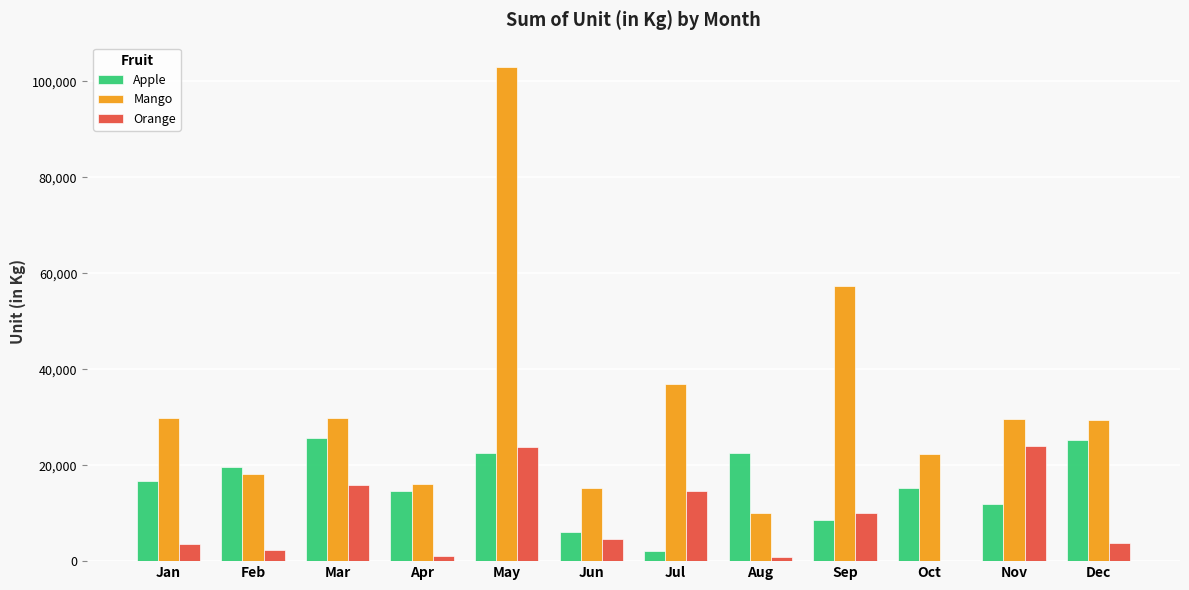

The value of Mango at Jul is 36816. True or false?

True